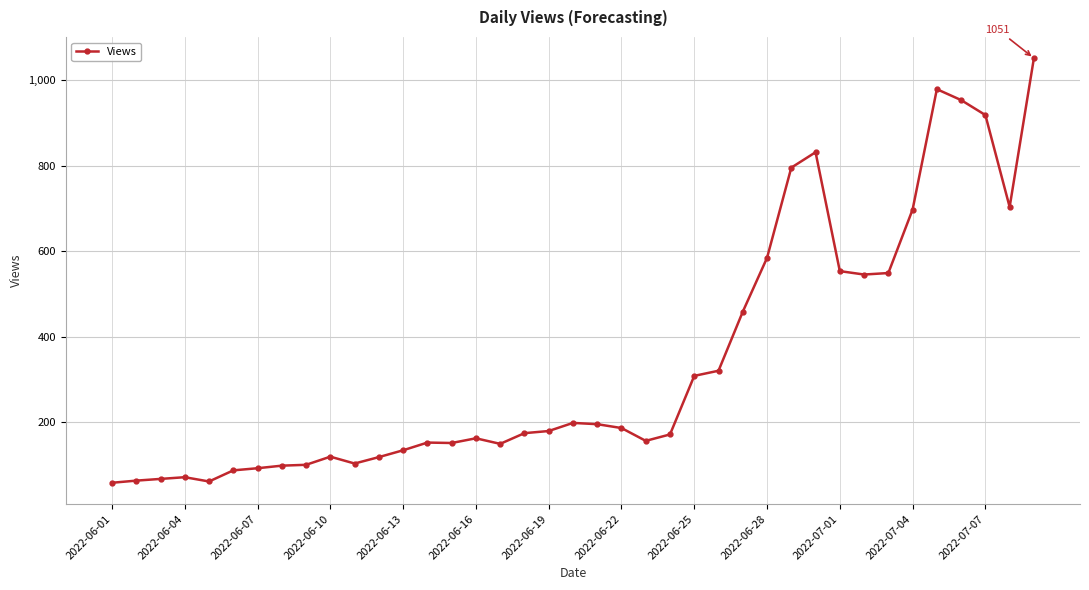

What is the smallest value displayed?

58.0